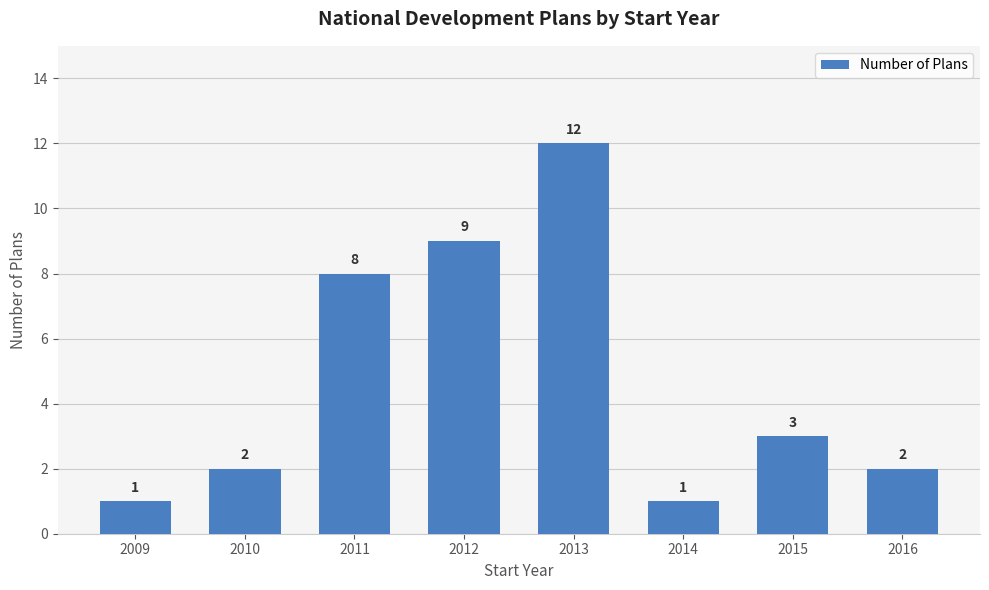

Reading left to right, transcribe all the data shown in this chart.

1	2	8	9	12	1	3	2